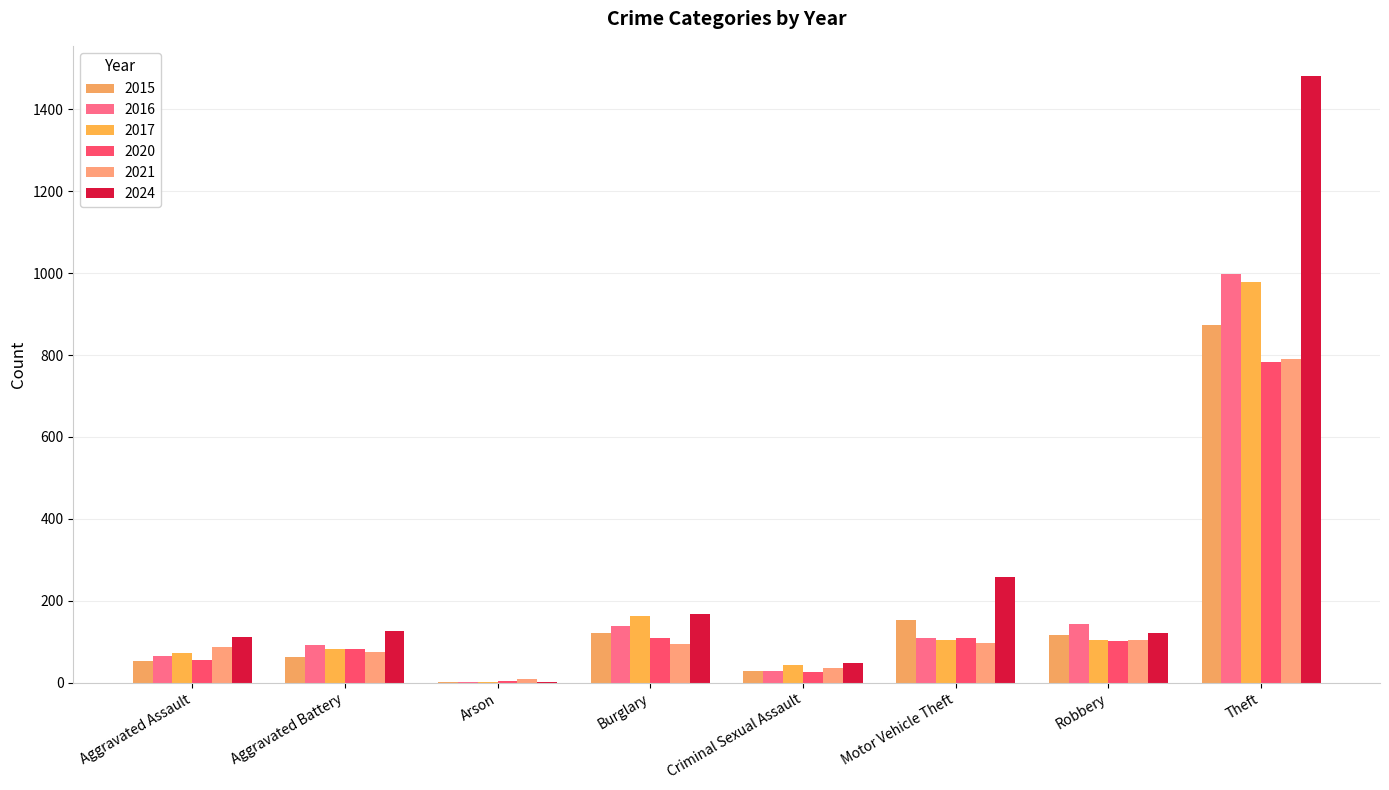

At which label does 2021 reach its peak?

Theft